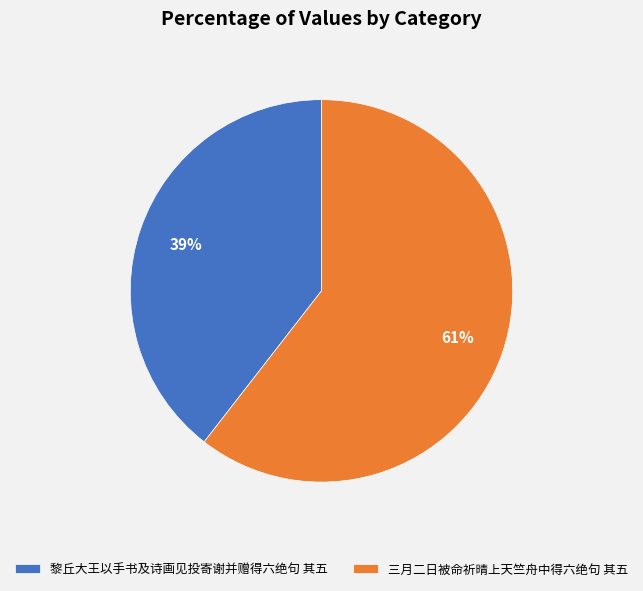

Do 三月二日被命祈晴上天竺舟中得六绝句 其五 and 黎丘大王以手书及诗画见投寄谢并赠得六绝句 其五 together represent more than half of the pie?

Yes